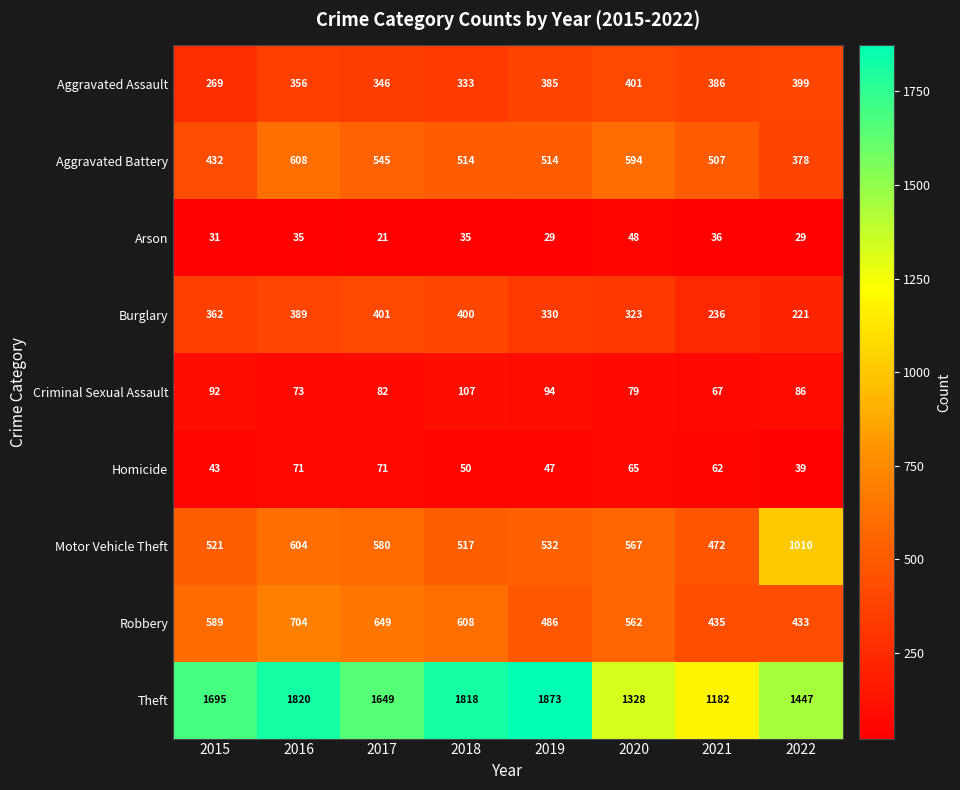

Rank the series at 2022 from lowest to highest value.

Arson, Homicide, Criminal Sexual Assault, Burglary, Aggravated Battery, Aggravated Assault, Robbery, Motor Vehicle Theft, Theft